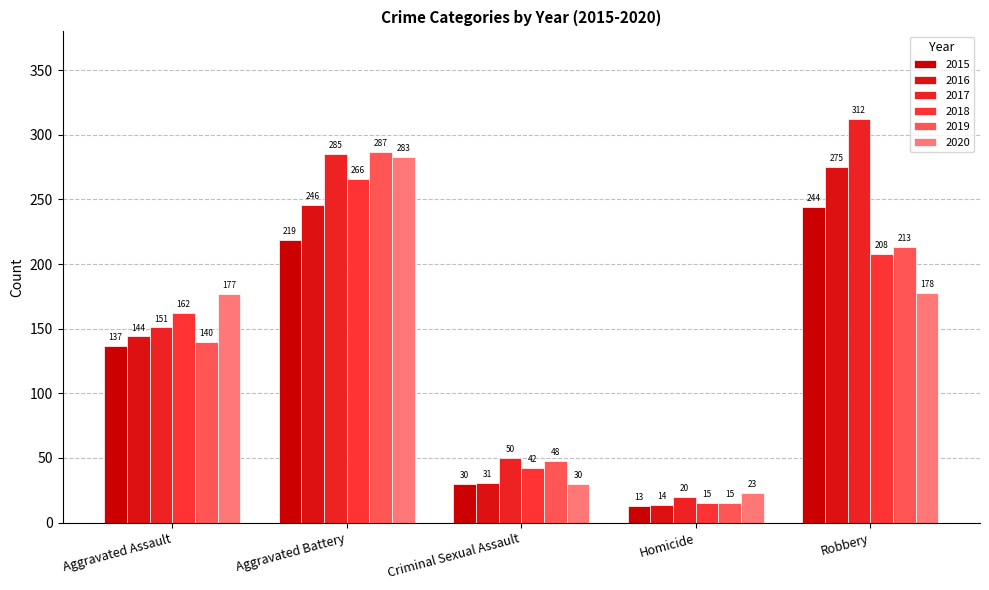

Reading right to left, extract all data points from this chart.

2015: 244	13	30	219	137
2016: 275	14	31	246	144
2017: 312	20	50	285	151
2018: 208	15	42	266	162
2019: 213	15	48	287	140
2020: 178	23	30	283	177